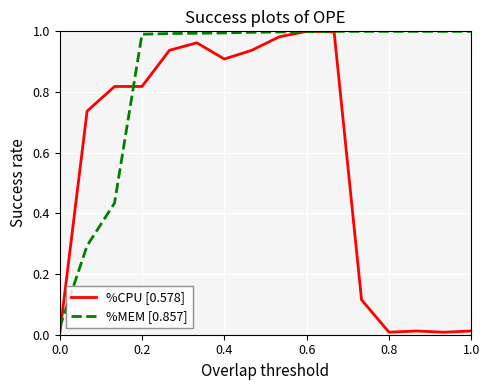

List the series in order of their overall mean, lowest first.

%CPU [0.578], %MEM [0.857]